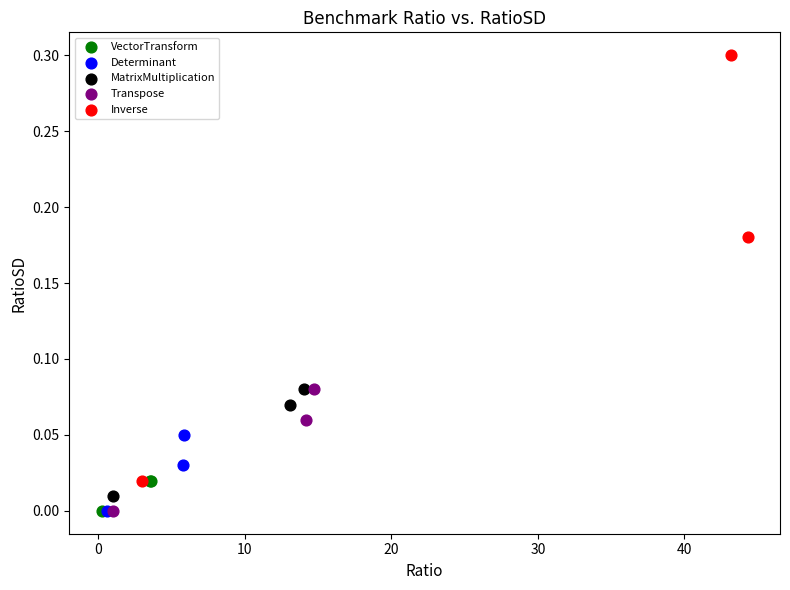

Which series has the widest spread of Y values?

Inverse